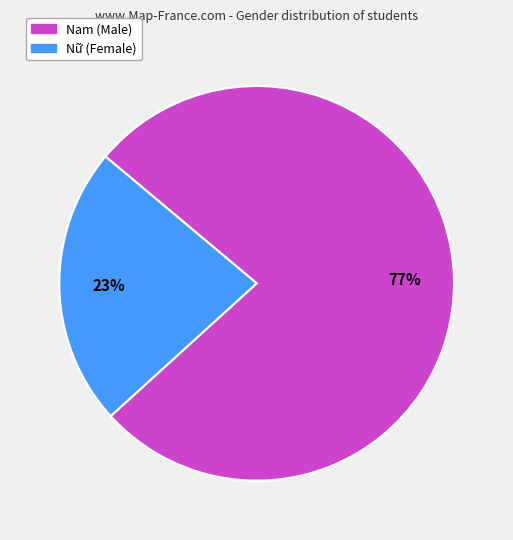

Do Nữ and Nam together represent more than half of the pie?

Yes